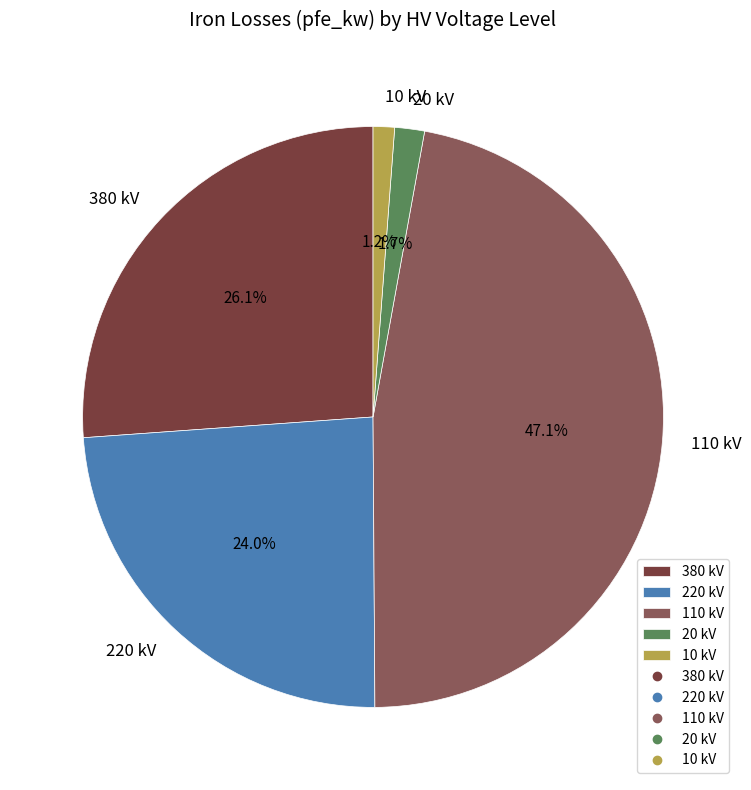

Which has a higher value, 110 kV or 20 kV?

110 kV